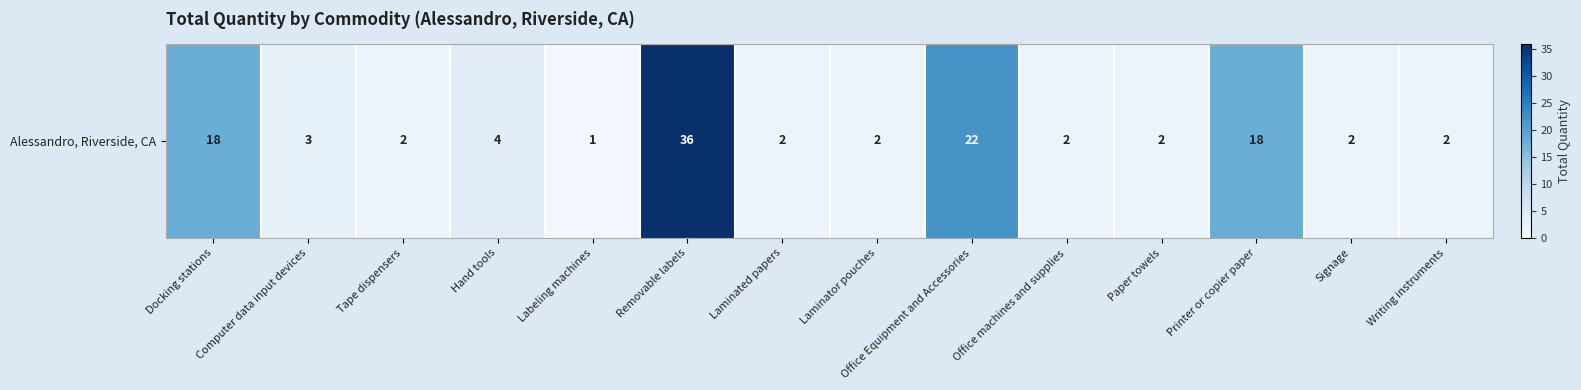

How many categories are shown in the chart?

14